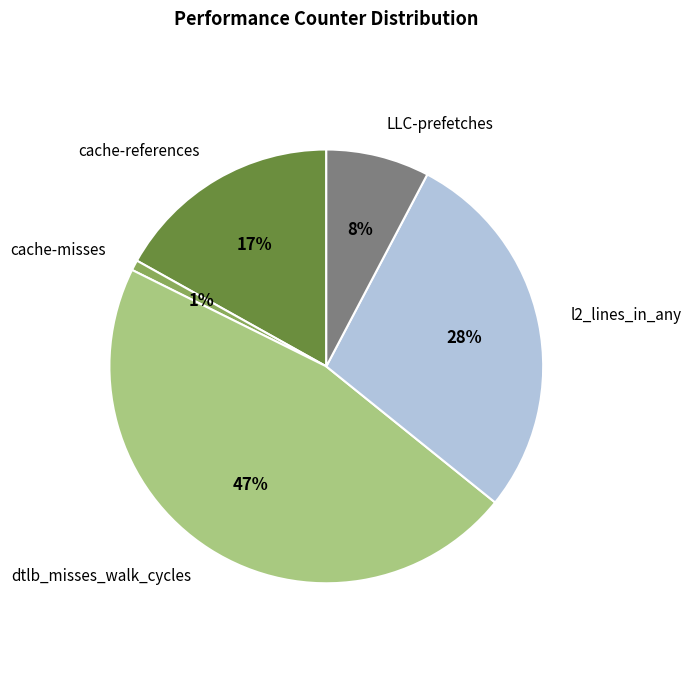

How many segments does this pie chart have?

5